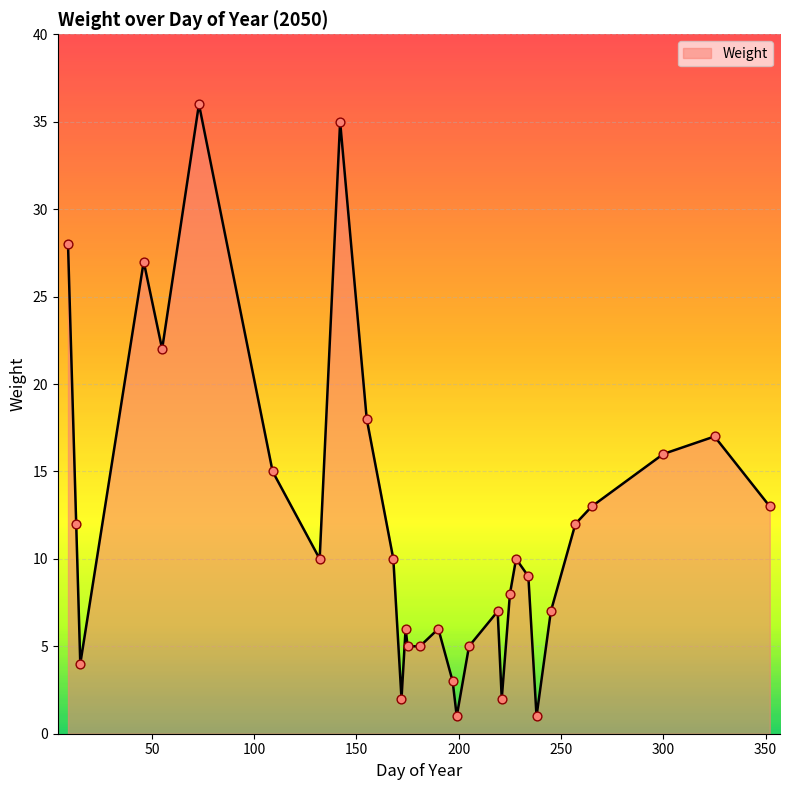

What is the difference between the maximum and minimum values?

35